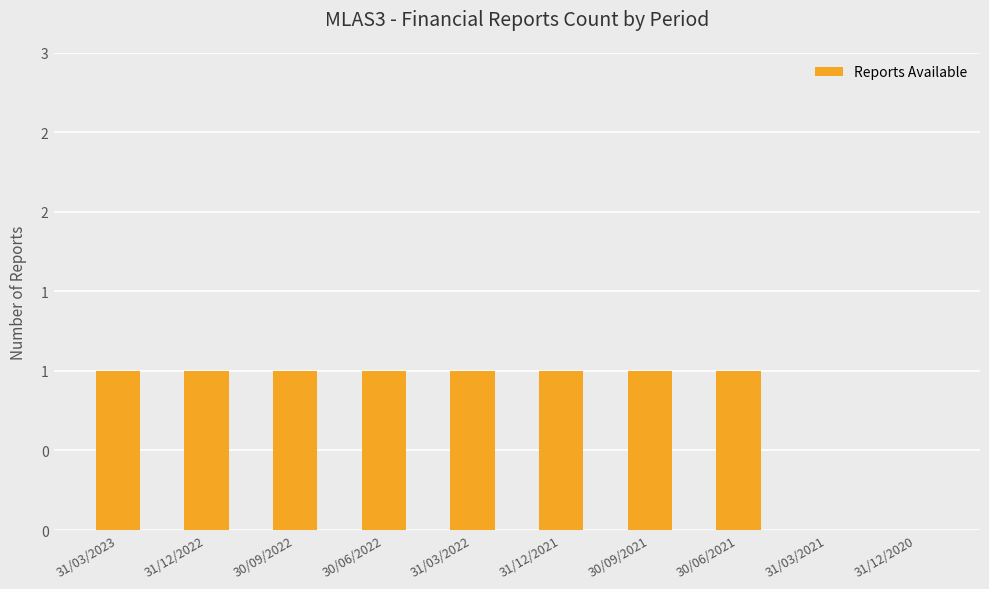

What is the average value?

1